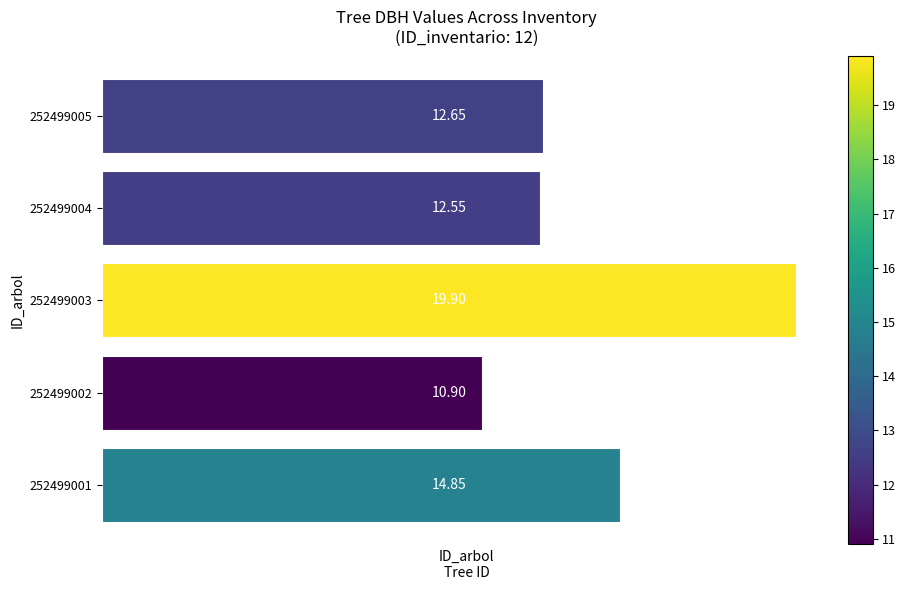

What is the difference between the maximum and minimum values?

9.0